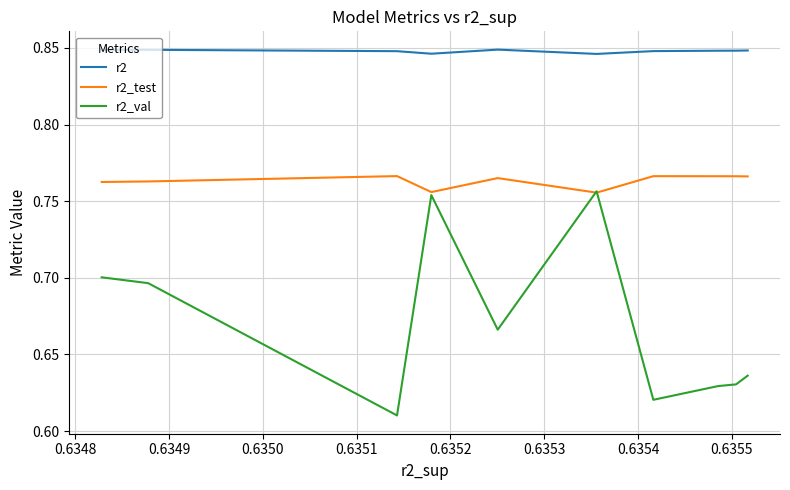

Between 0.6355 and 0.6353, which is larger?

0.6355